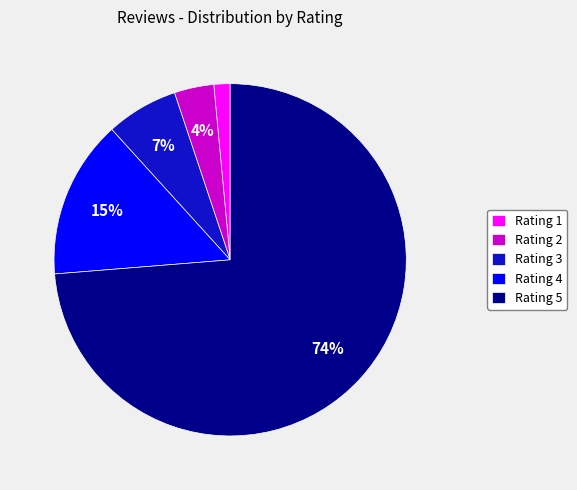

Count the number of slices in the pie.

5